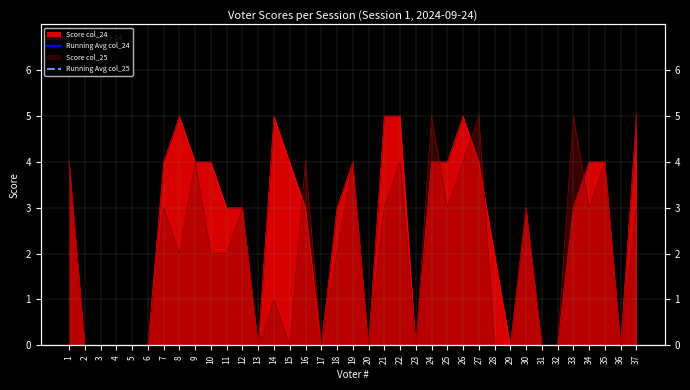

How many data points in Score col_24 are above 3?

17